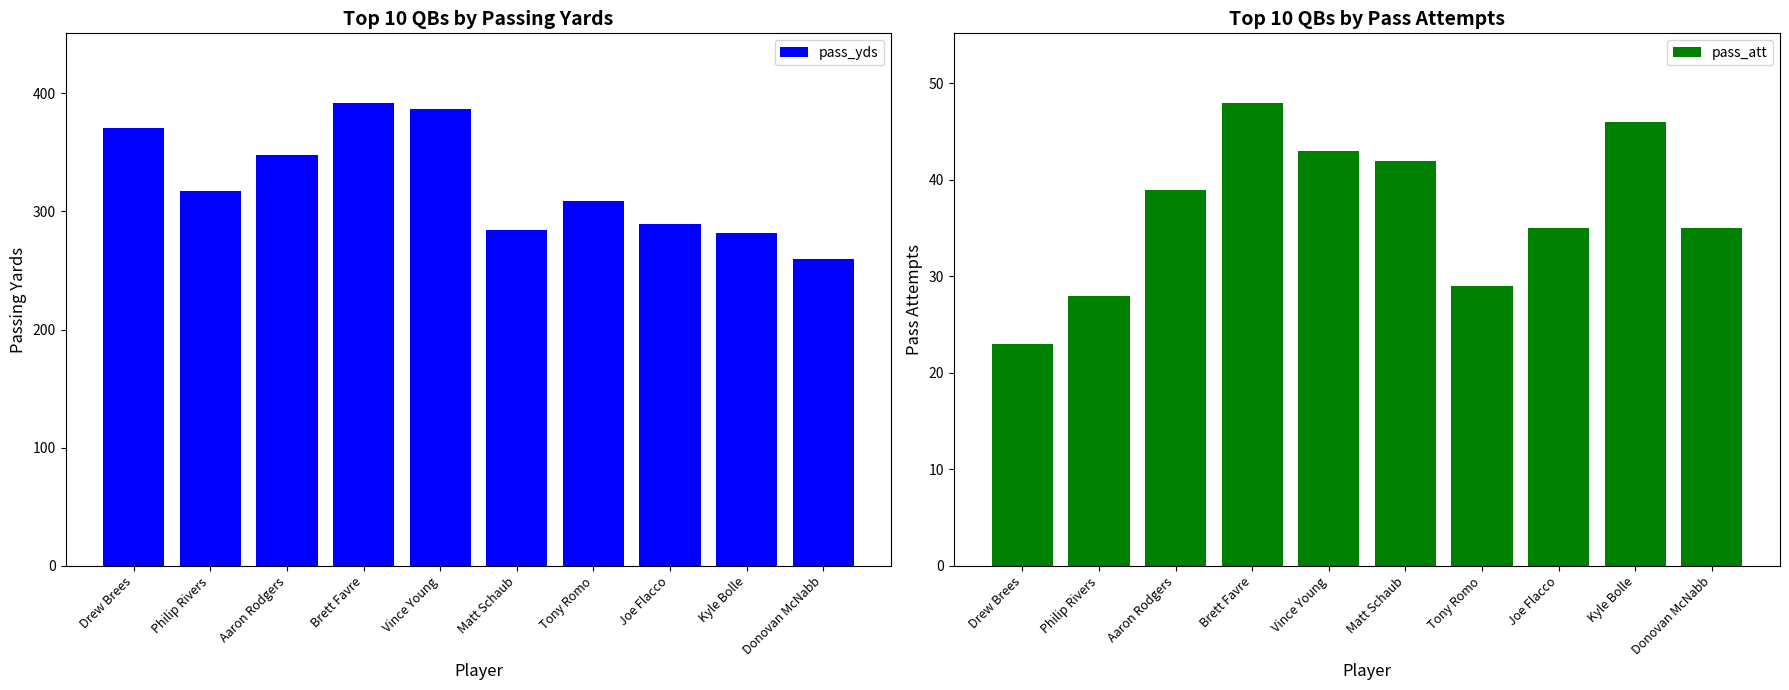

At which category is the sum across all series the highest?

Brett Favre